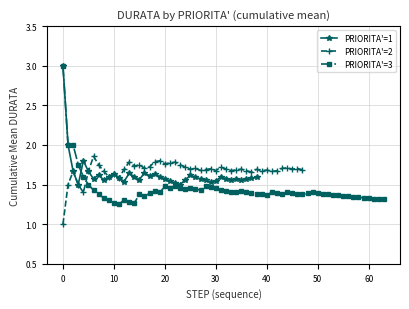

What is the maximum value for PRIORITA'=1?

3.0